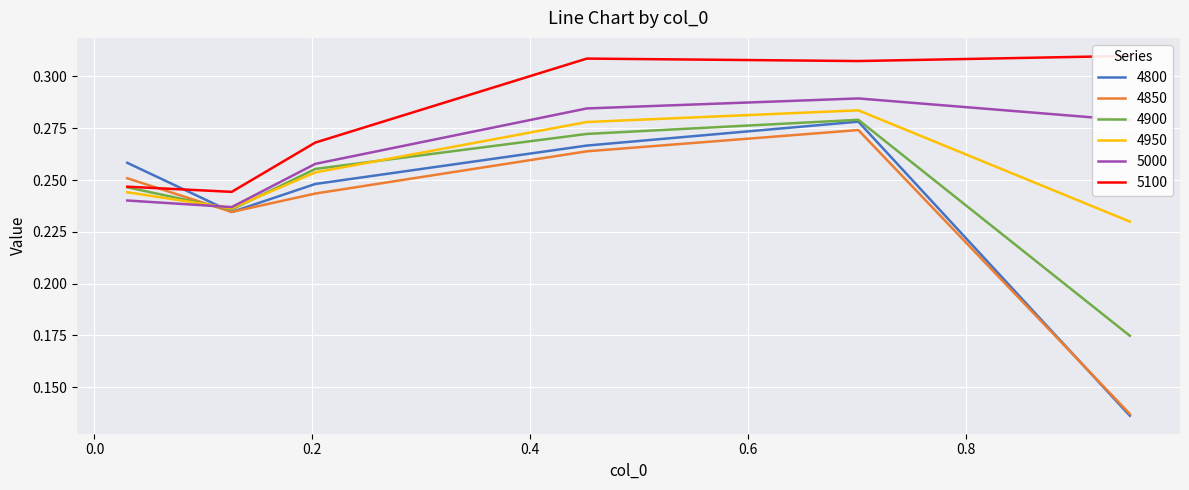

Reading left to right, transcribe all the data shown in this chart.

4800: 0.3	0.2	0.2	0.3	0.3	0.1
4850: 0.3	0.2	0.2	0.3	0.3	0.1
4900: 0.2	0.2	0.3	0.3	0.3	0.2
4950: 0.2	0.2	0.3	0.3	0.3	0.2
5000: 0.2	0.2	0.3	0.3	0.3	0.3
5100: 0.2	0.2	0.3	0.3	0.3	0.3